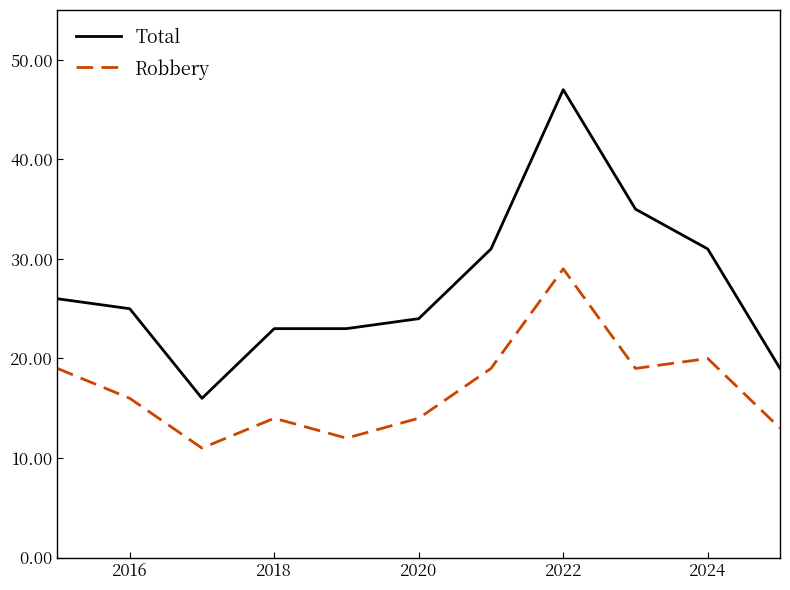

Which series has the widest spread of values?

Total